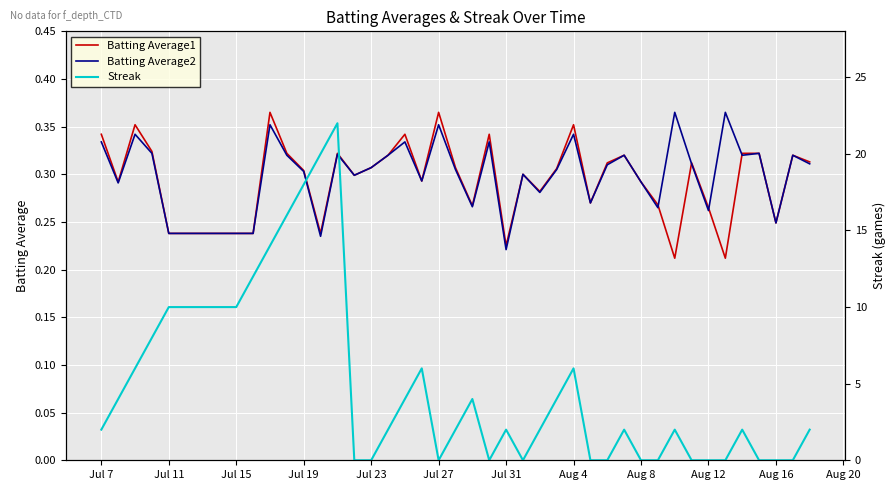

True or false: Batting Average2 has a value of 0.1 at Aug 16.

False